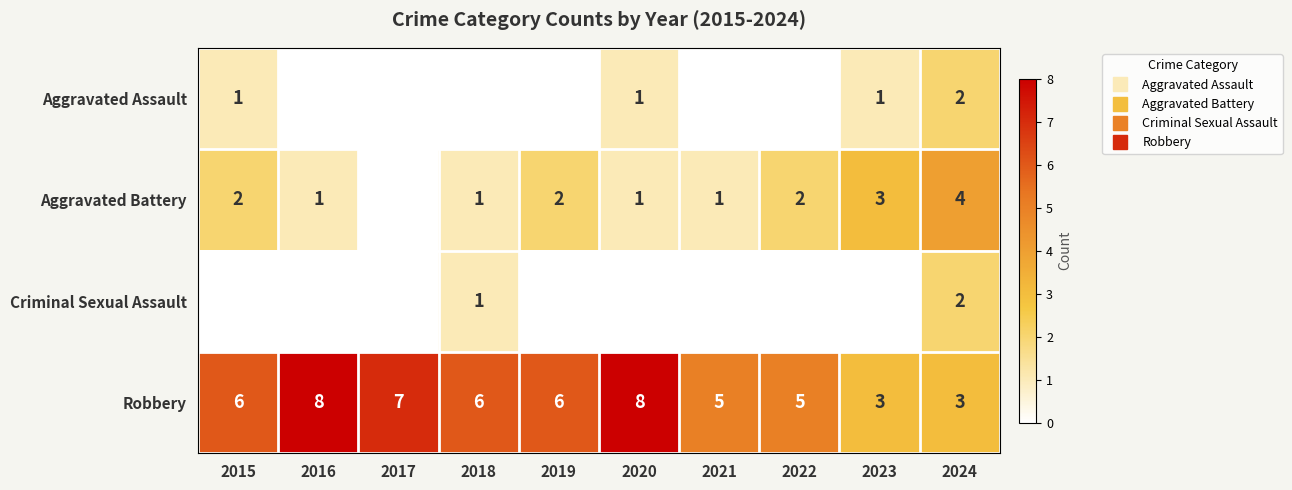

Rank the categories by Criminal Sexual Assault value from highest to lowest.

2024, 2018, 2015, 2016, 2017, 2019, 2020, 2021, 2022, 2023